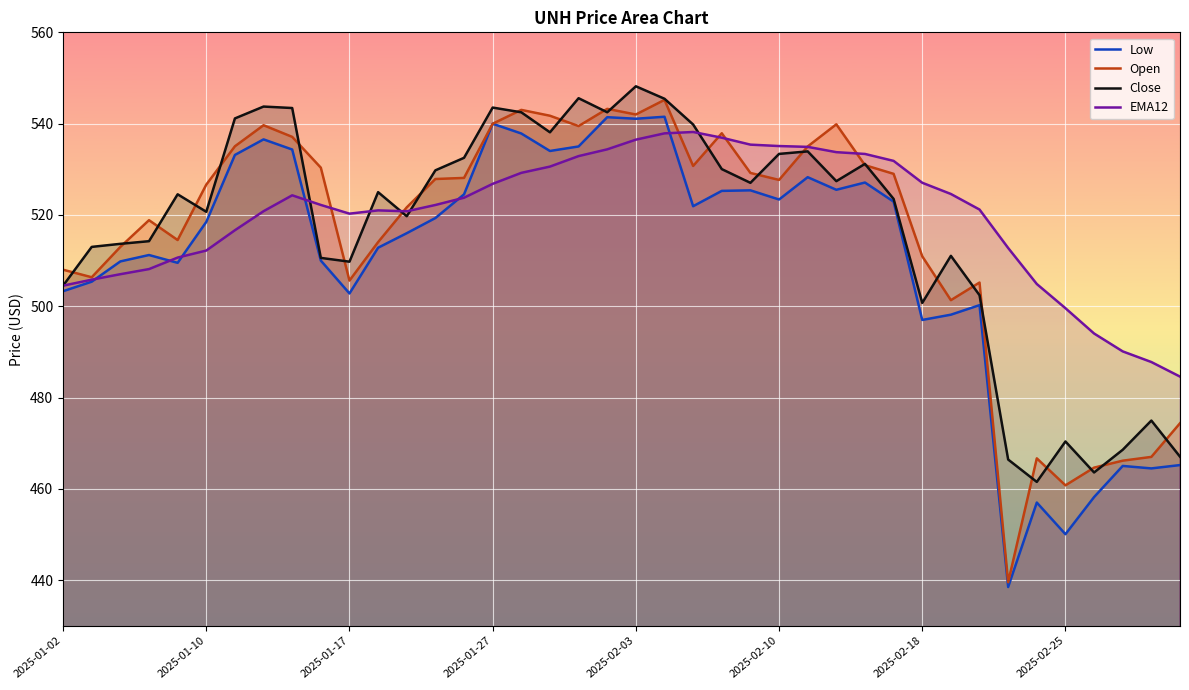

What is the spread (max minus min) of values at 38?

23.3